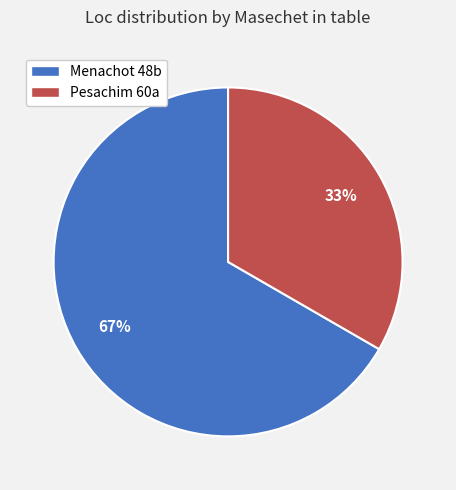

Does any single category account for the majority?

Yes